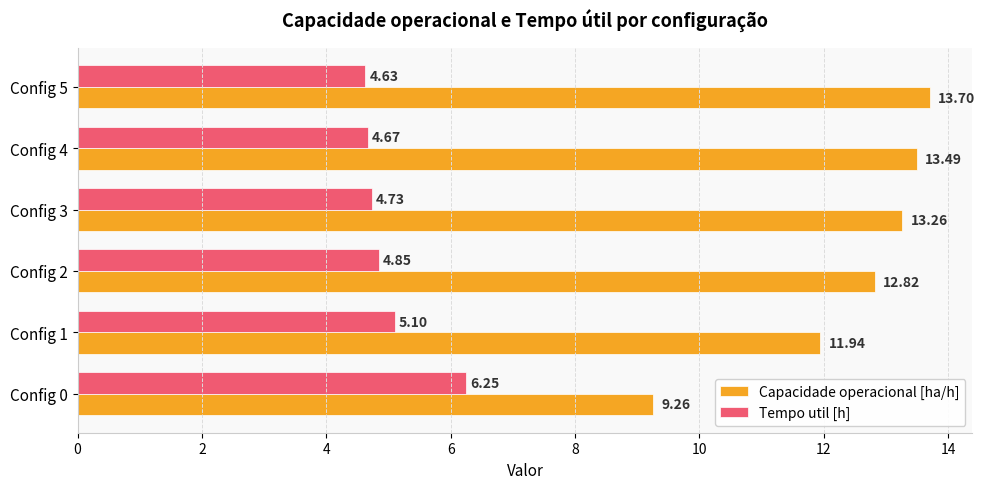

What is the average value of the Tempo util [h] series?

5.0